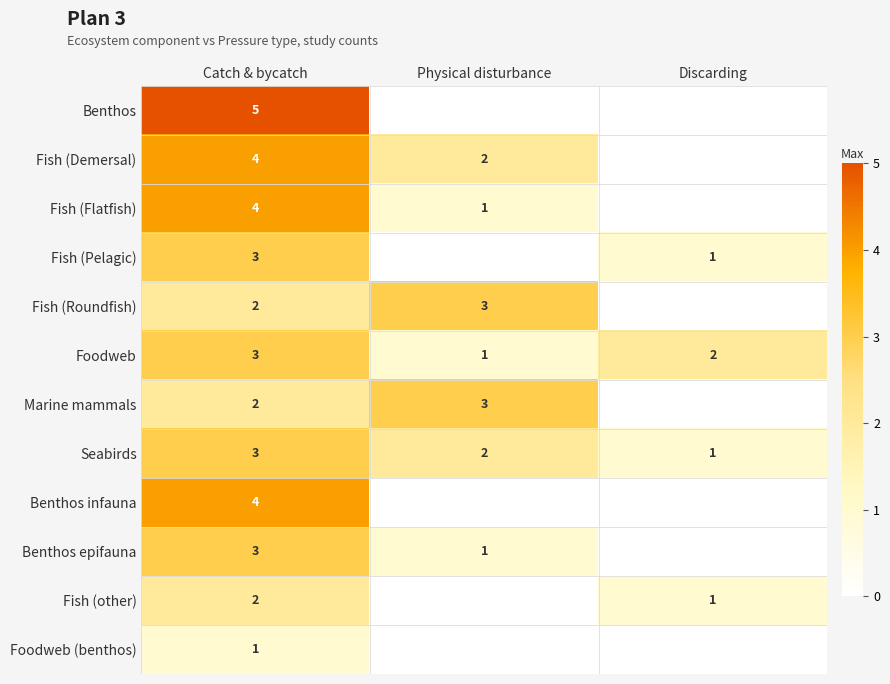

What is the spread (max minus min) of values at Catch & bycatch?

4